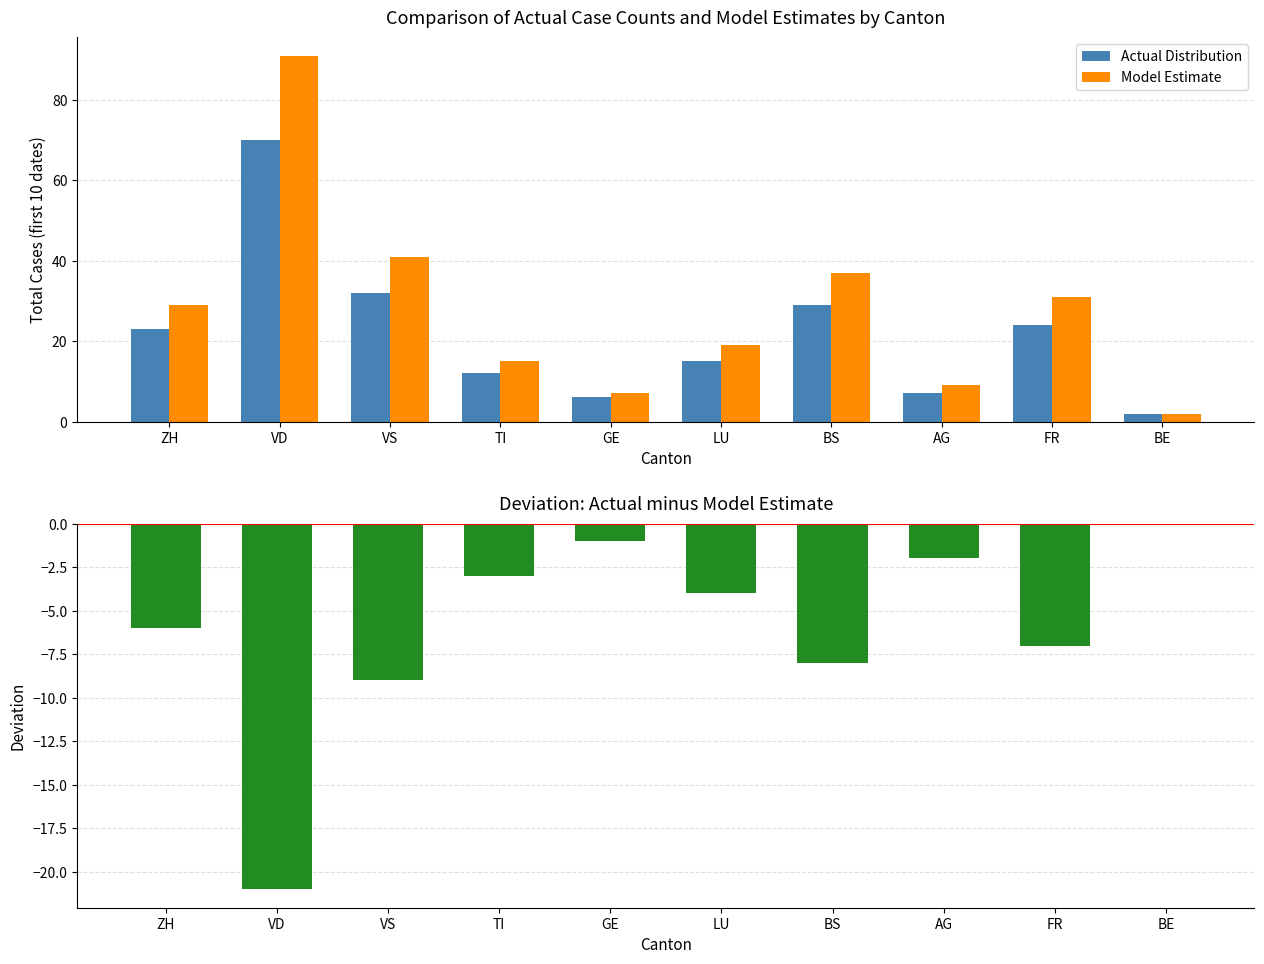

At which label does Deviation reach its peak?

BE